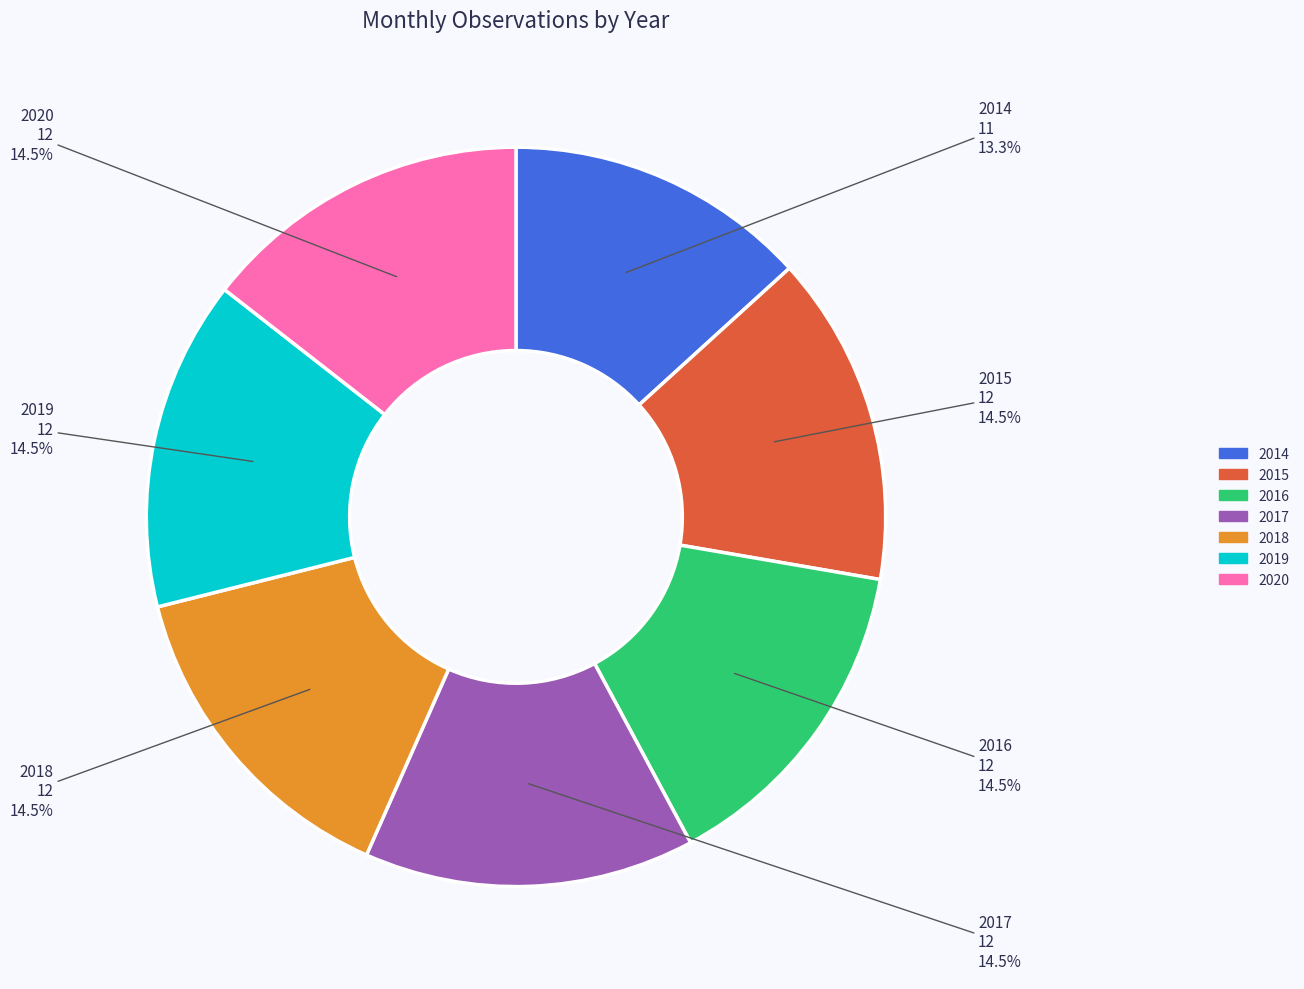

What is the total percentage of 2017 and 2015?

28.9%